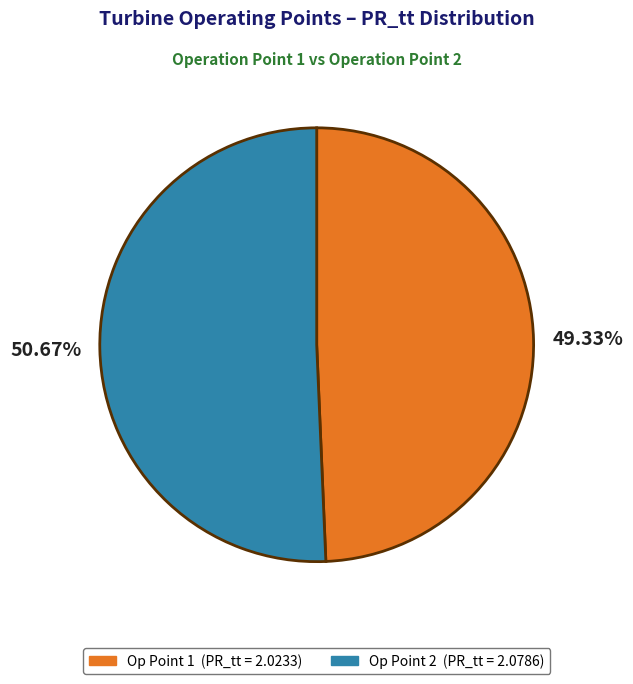

Is there any slice that represents more than half of the pie?

Yes